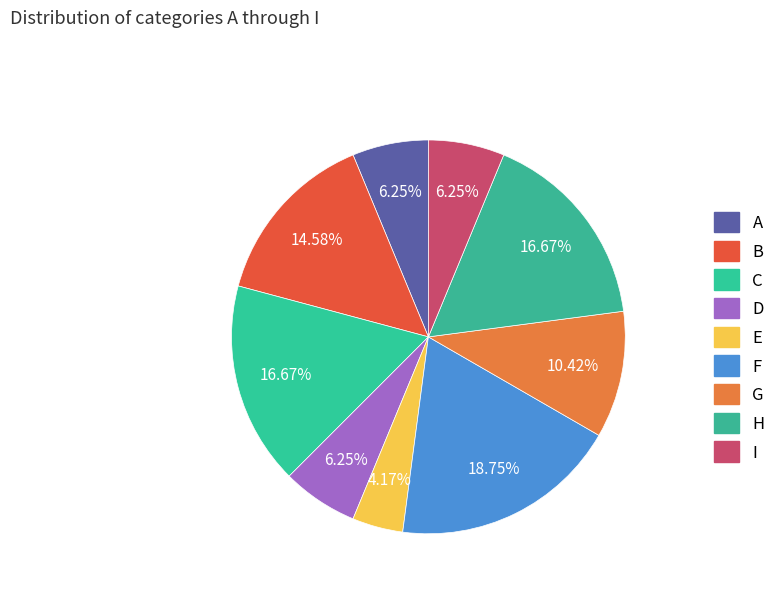

How many slices are in this pie chart?

9